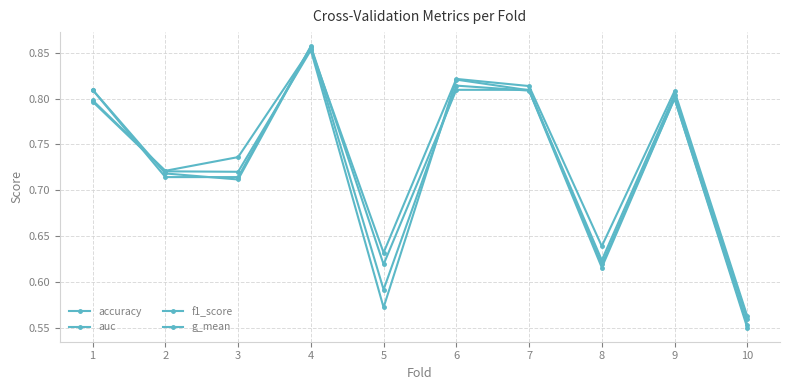

What is the maximum value shown in the chart?

0.9